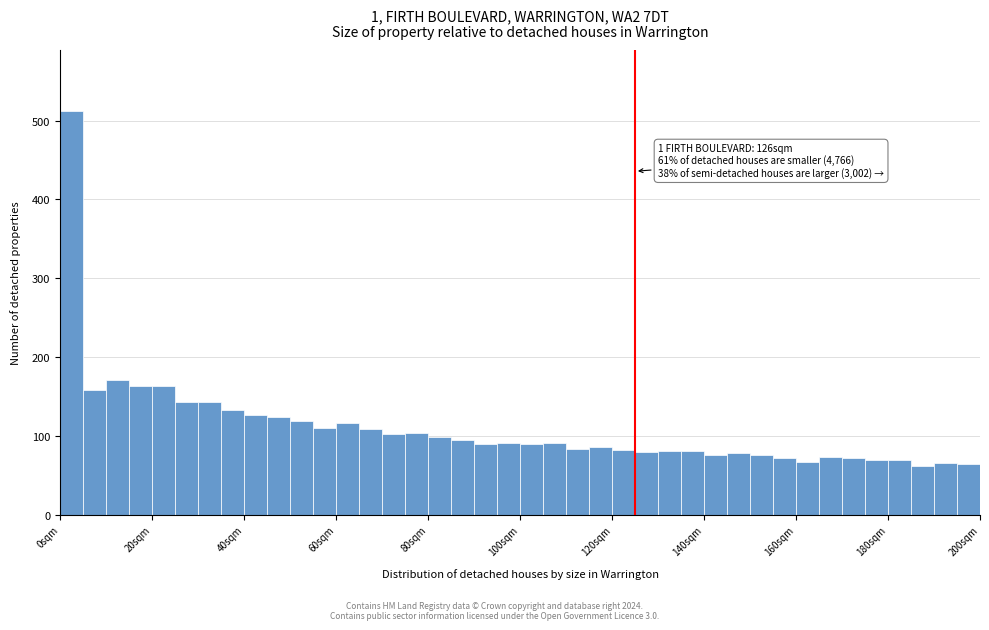

Read against the x-axis, roughly where is the centre of the tallest bar?

2